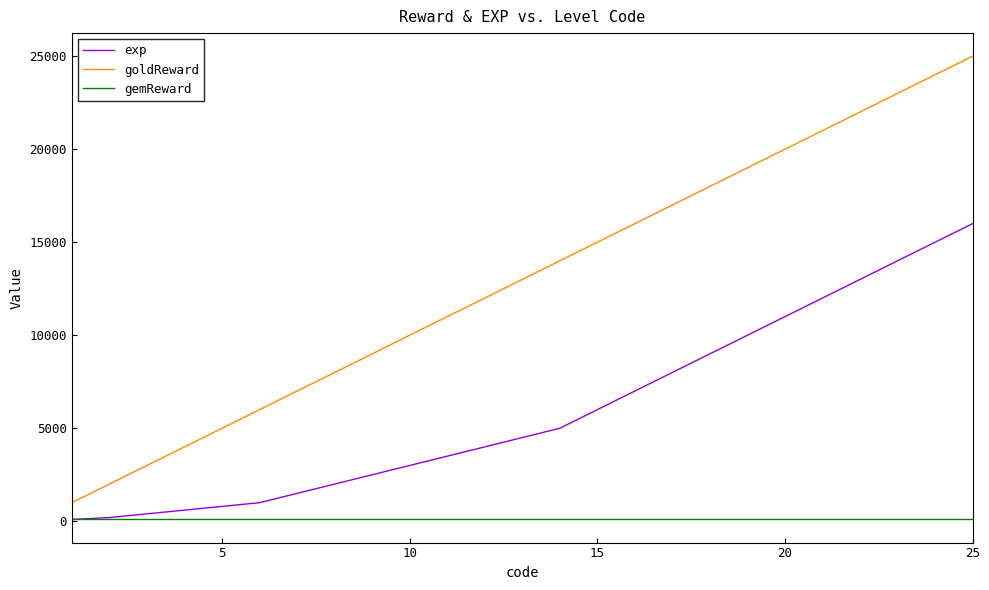

What is the average value of the goldReward series?

13000